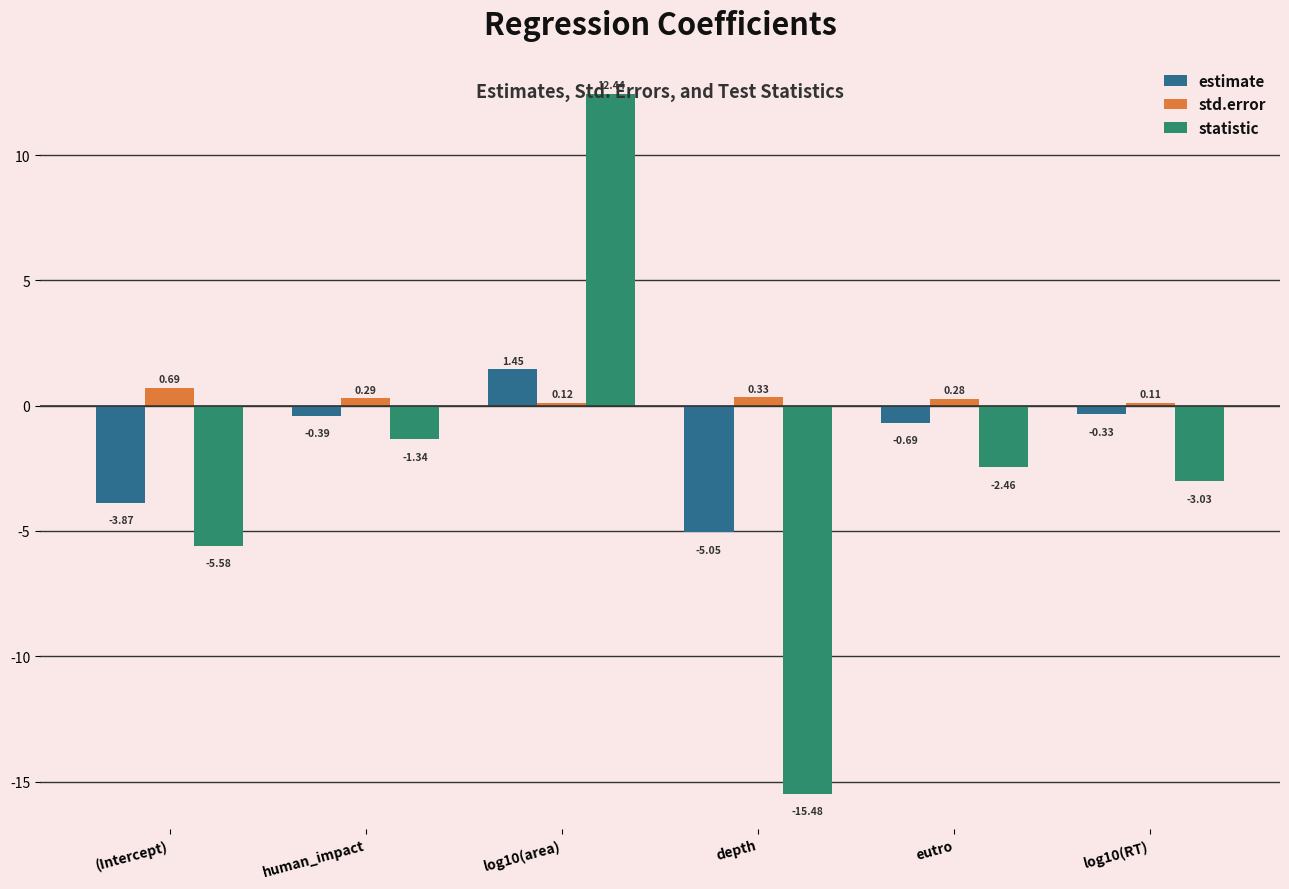

Which category has the lowest value across all series?

depth